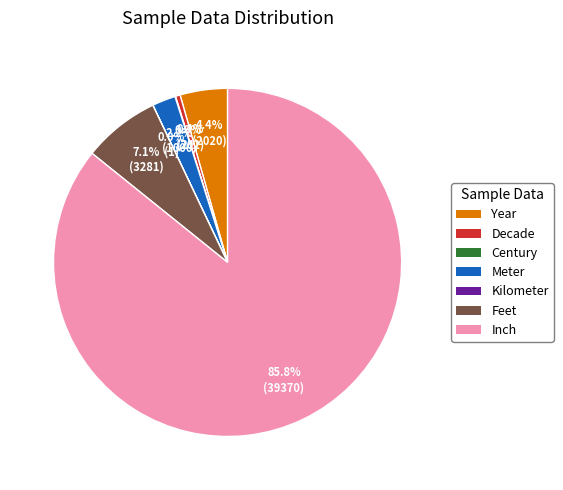

To the nearest percent, what percentage of the pie is Year?

4%